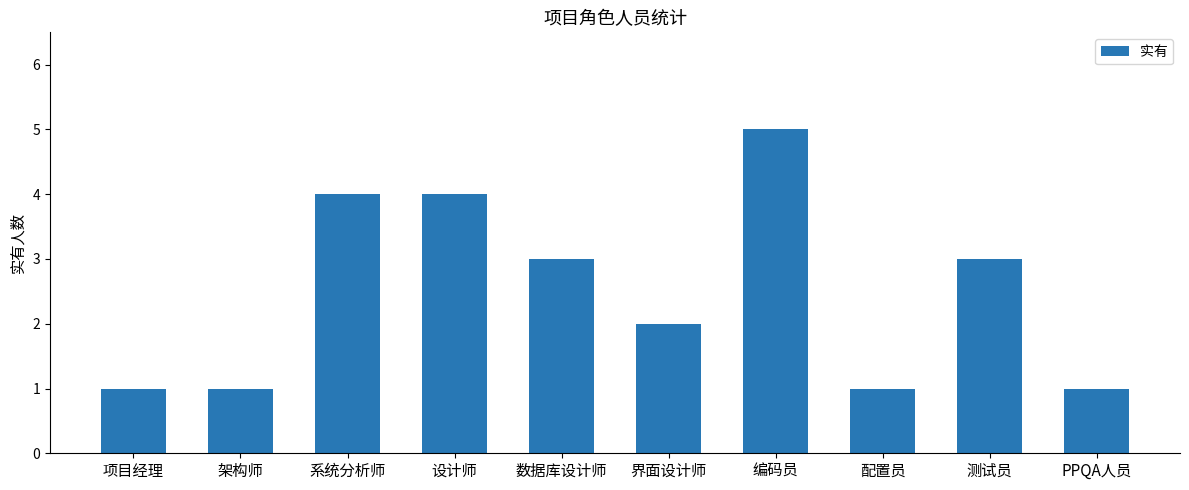

How many bars are there in total?

10